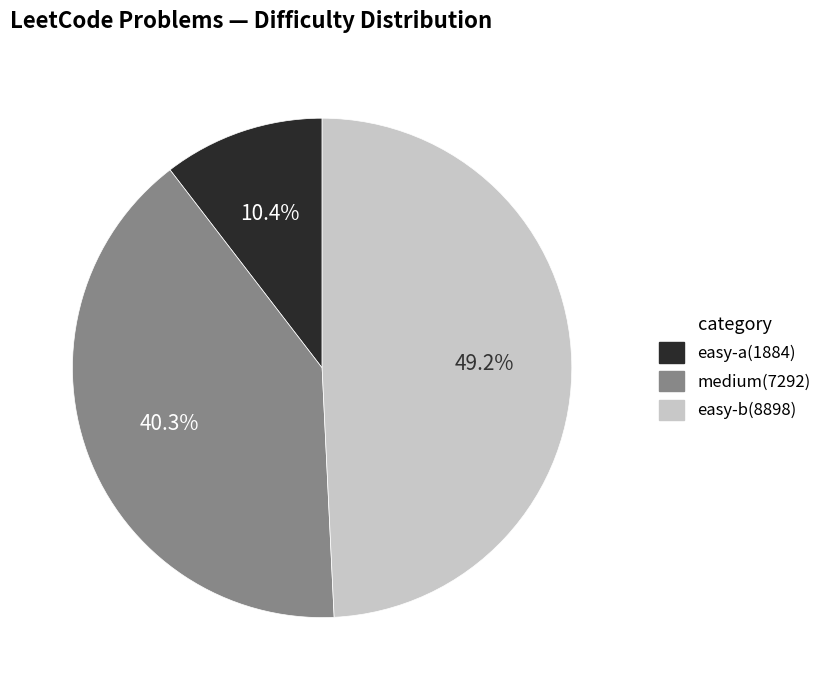

Count the number of slices in the pie.

3